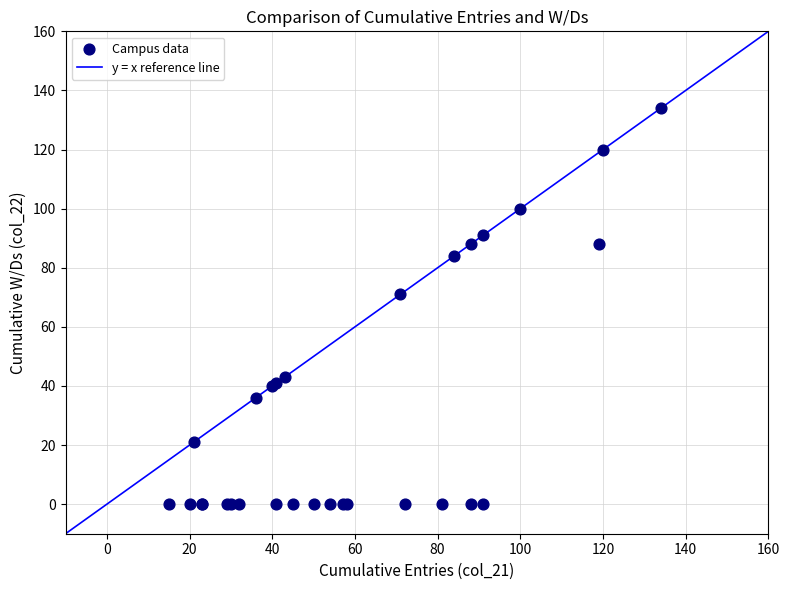

What Y value in the scatter plot is closest to 67?

71